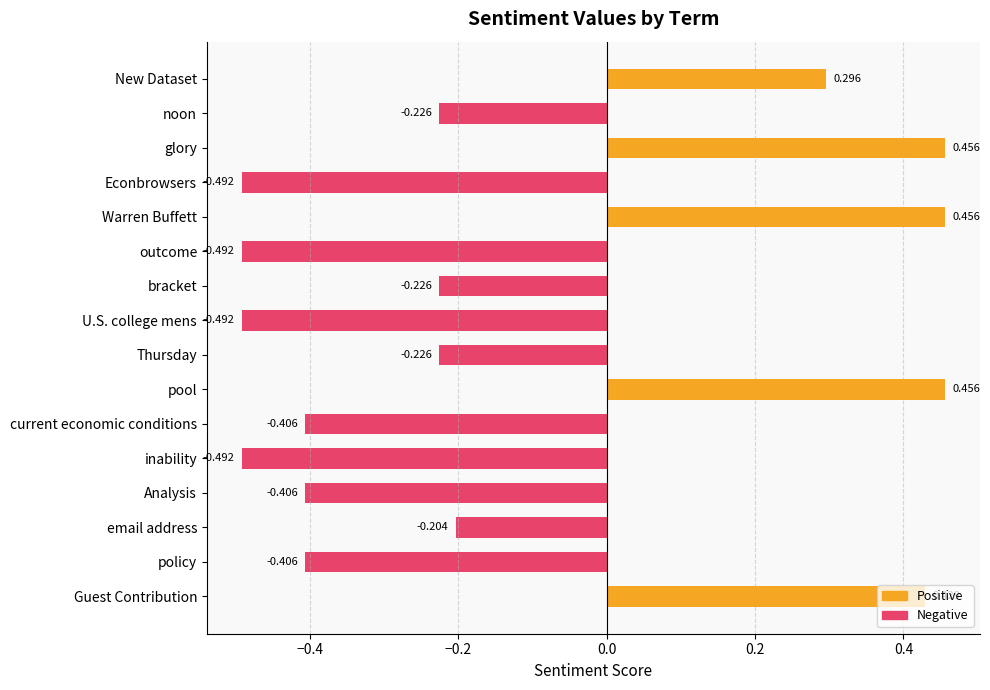

At which label is the value closest to 0?

email address